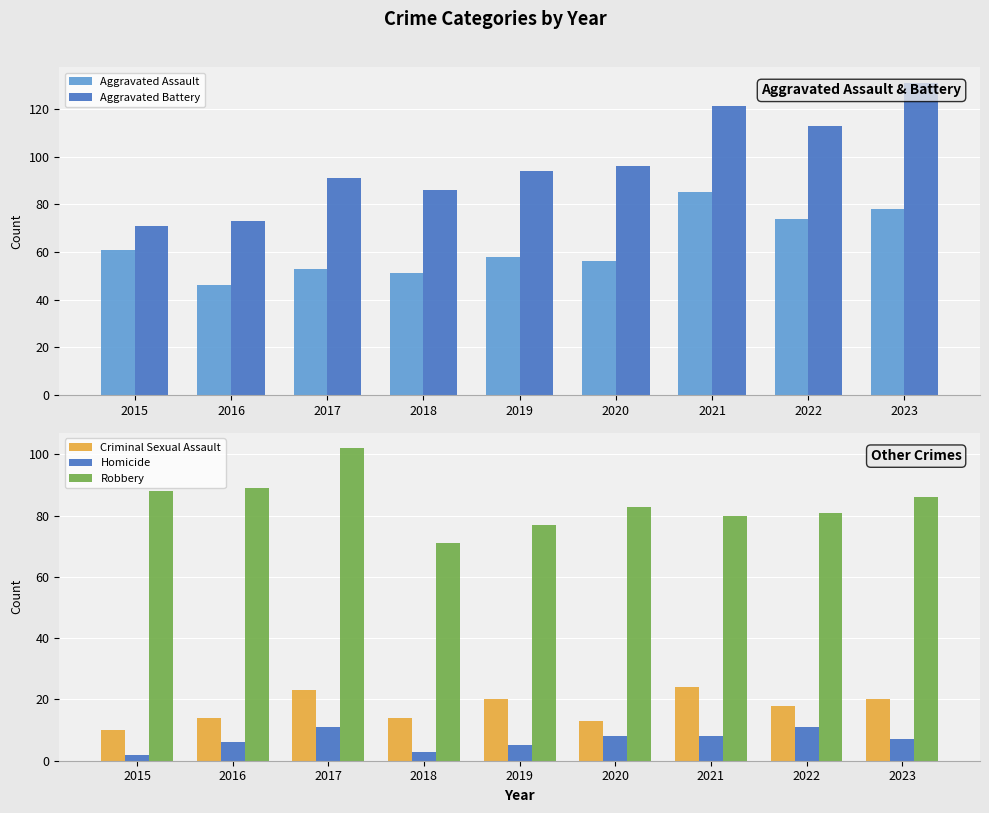

Is it true that Homicide equals 4 at 2021?

False